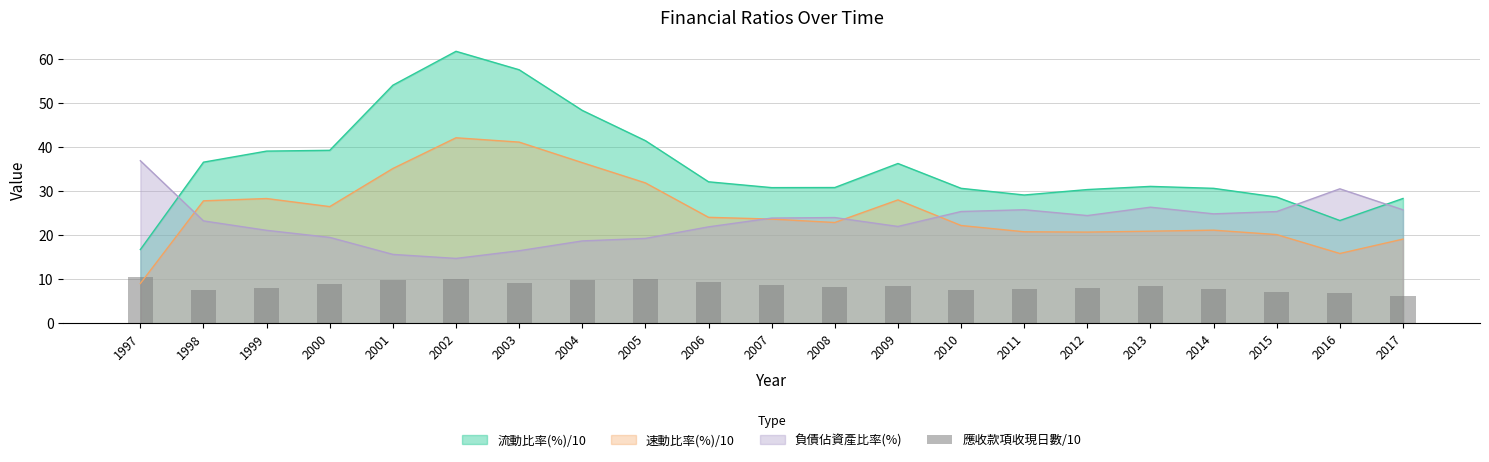

List the labels in order of value, largest first.

1997, 2002, 2005, 2004, 2001, 2006, 2003, 2000, 2007, 2009, 2013, 2008, 2012, 1999, 2011, 2014, 2010, 1998, 2015, 2016, 2017